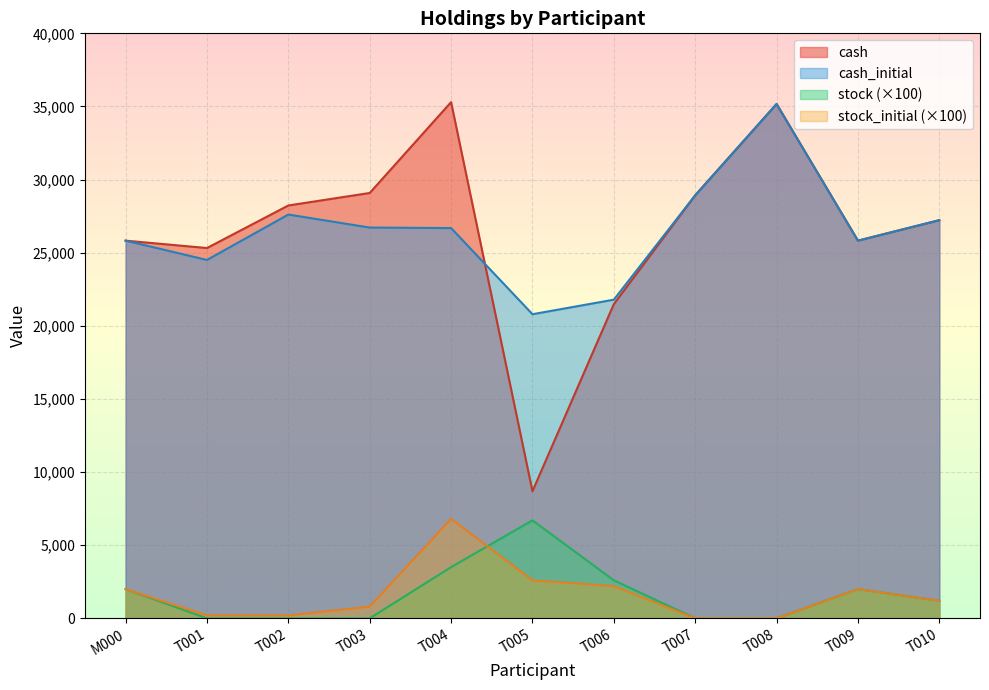

Reading left to right, list all the values displayed in this chart.

cash: 25825	25320	28230	29085	35295	8690	21485	28925	35170	25825	27225
cash_initial: 25825	24505	27610	26720	26685	20795	21790	28925	35170	25825	27225
stock: 2000	0	0	0	3500	6700	2600	0	0	2000	1200
stock_initial: 2000	200	200	800	6800	2600	2200	0	0	2000	1200